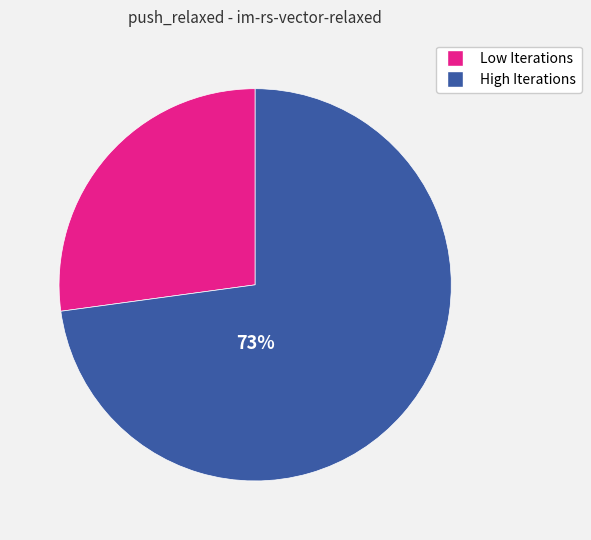

Is there any slice that represents more than half of the pie?

Yes